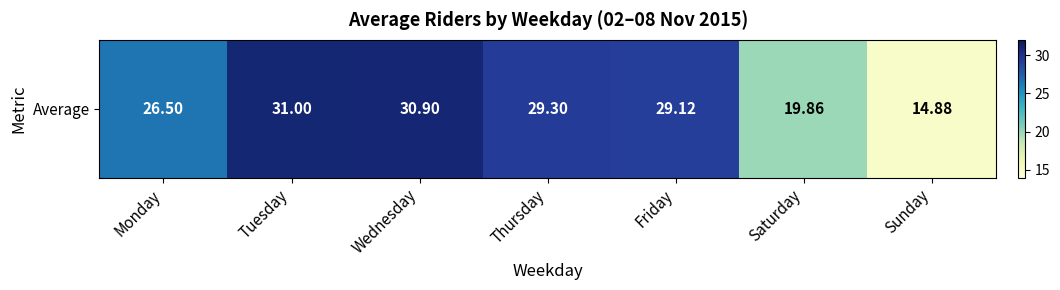

What value does the data have at Friday?

29.1